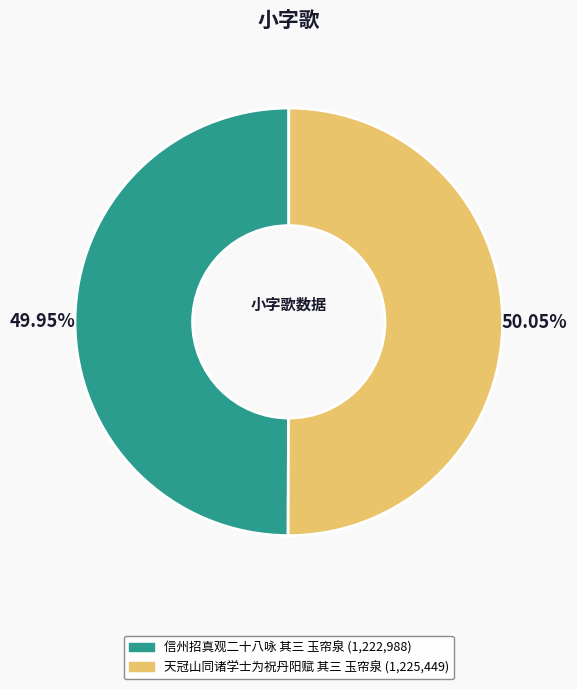

Is there a majority slice in this chart?

Yes